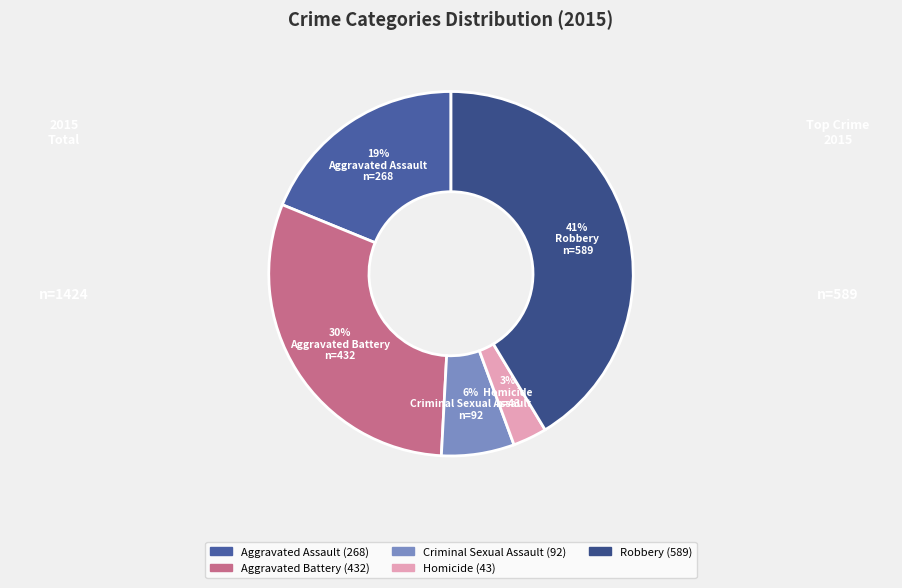

Is there a majority slice in this chart?

No